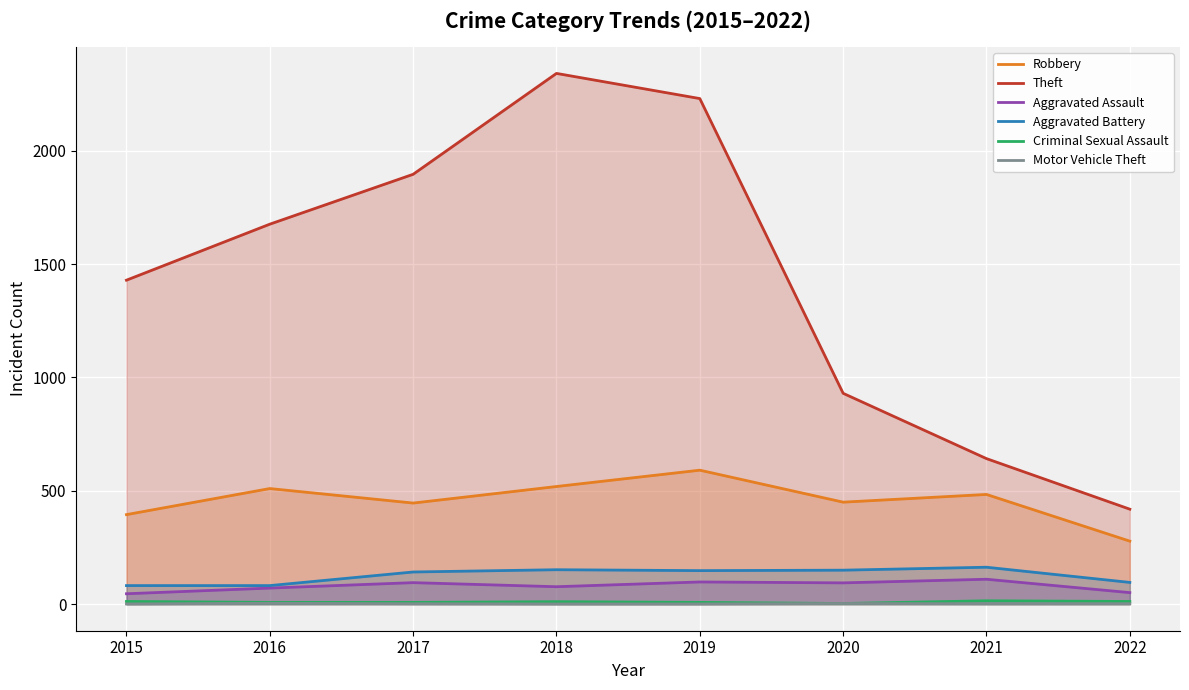

What is the difference between the maximum and second lowest values in the Aggravated Assault series?

59